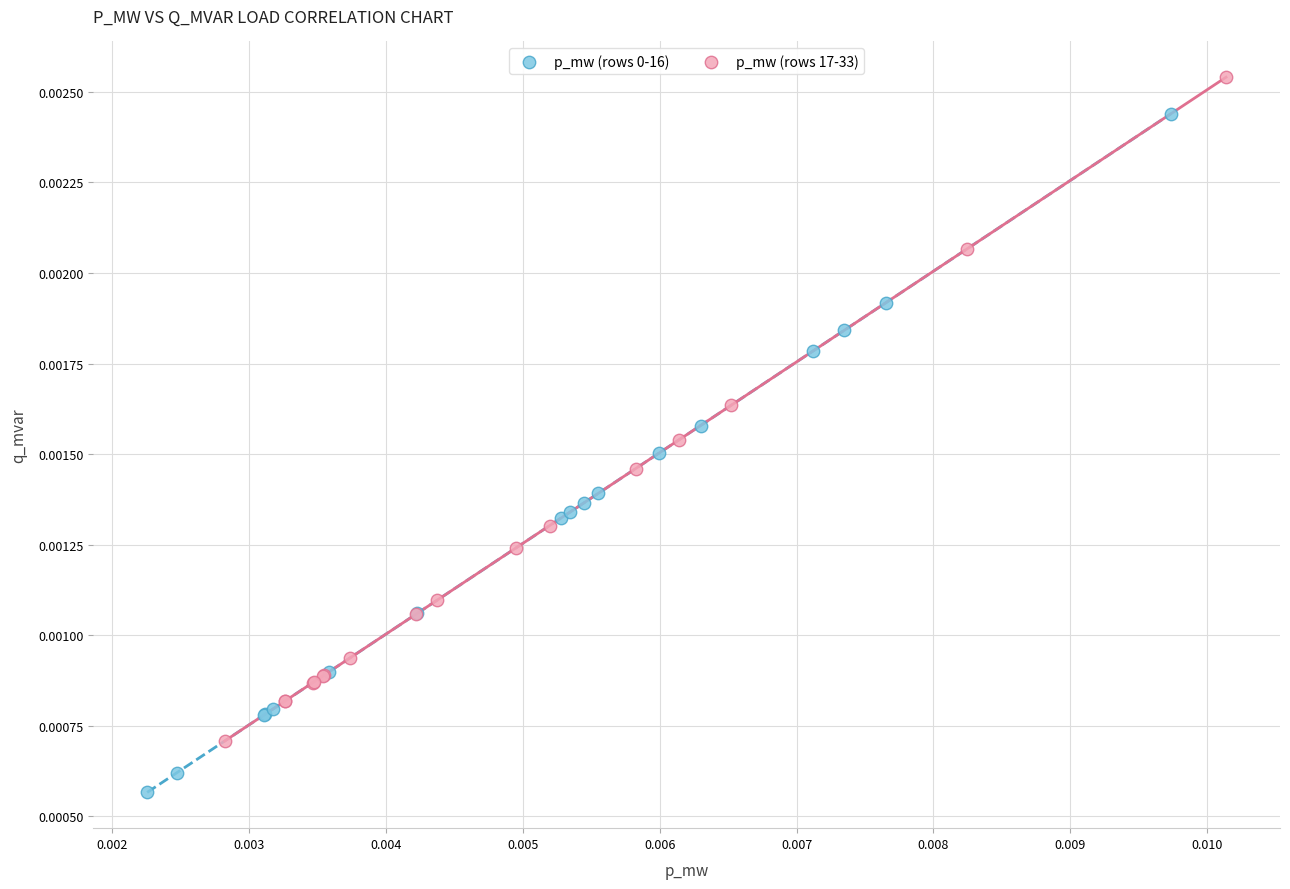

Which series reaches the maximum Y coordinate?

p_mw (rows 17-33)